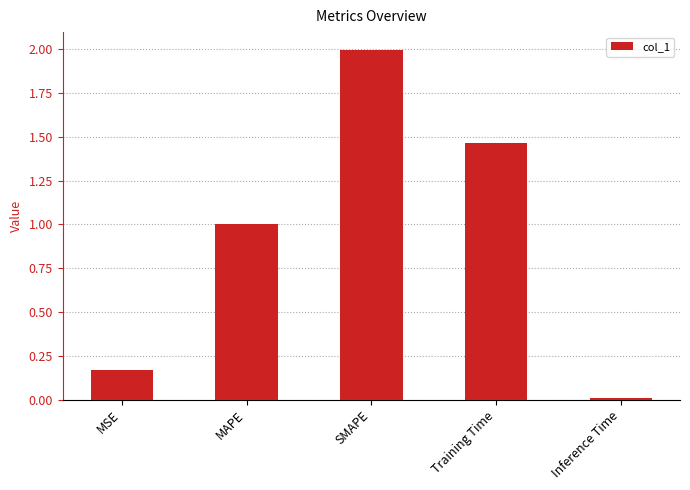

List the labels in order of value, largest first.

SMAPE, Training Time, MAPE, MSE, Inference Time